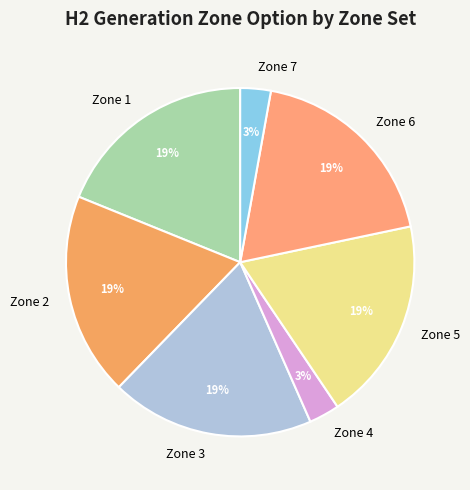

Does Zone 7 account for over 50% of the chart?

No